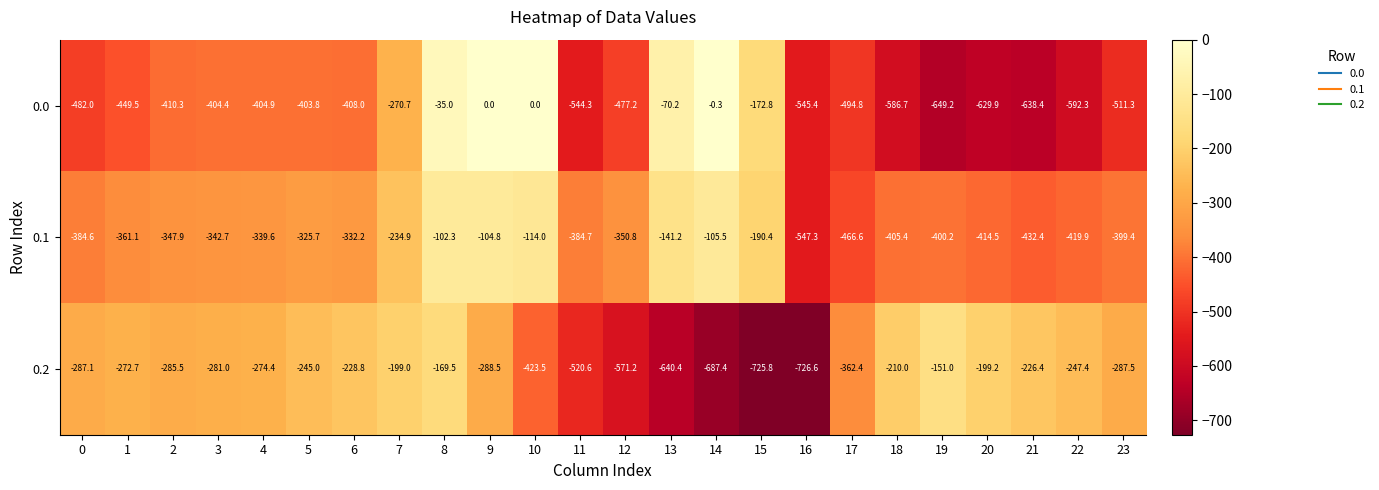

Is the value of 0.1 at 0 greater than the value of 0.2 at 0?

No